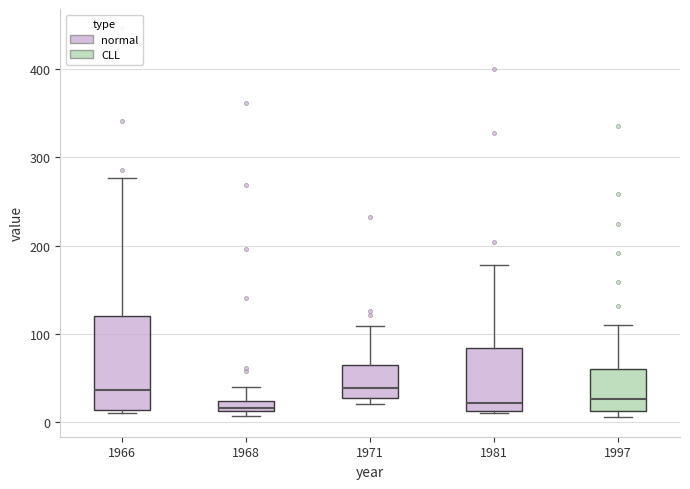

Which box is the tallest, from its lower edge to its upper edge?

1966